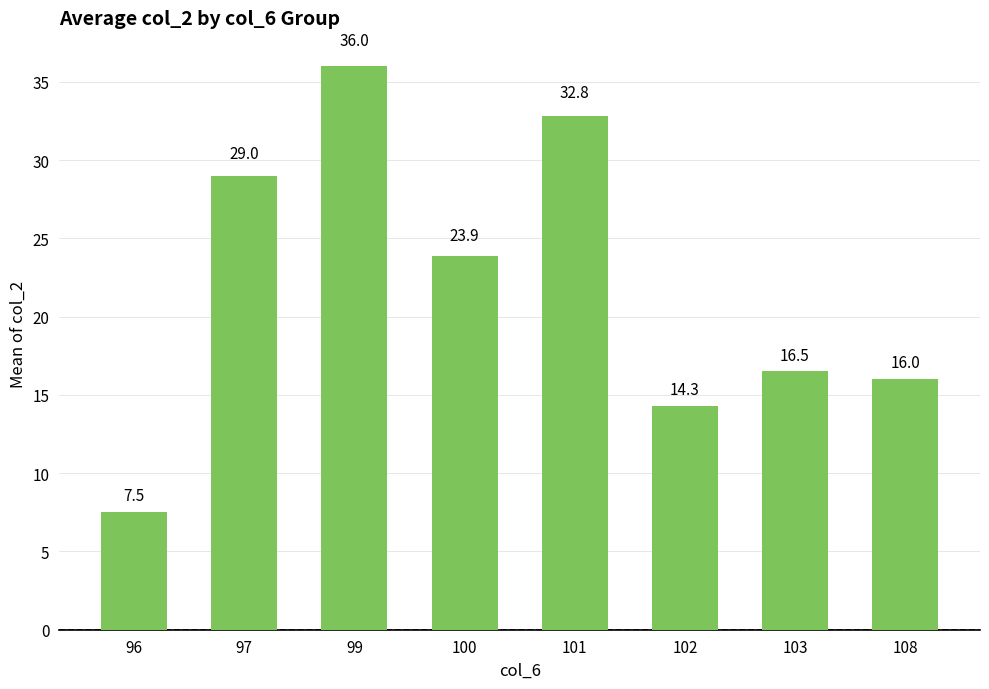

What is the change in value from 101 to 108?

-16.8